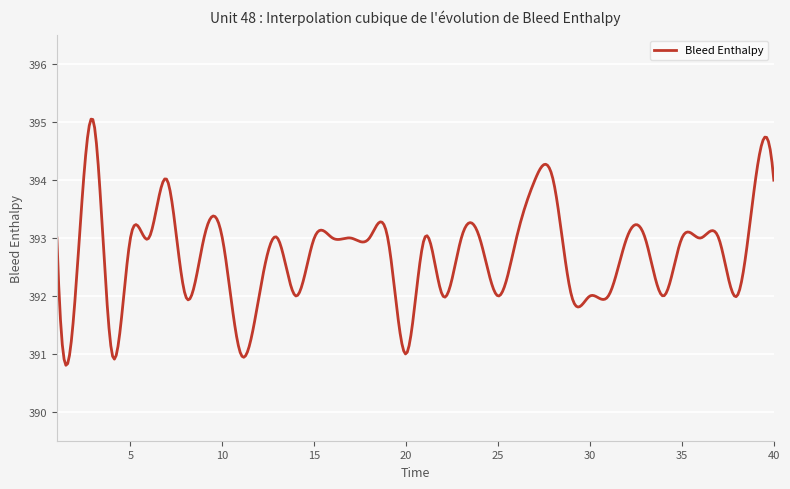

What is the difference between the maximum and minimum values?

4.3